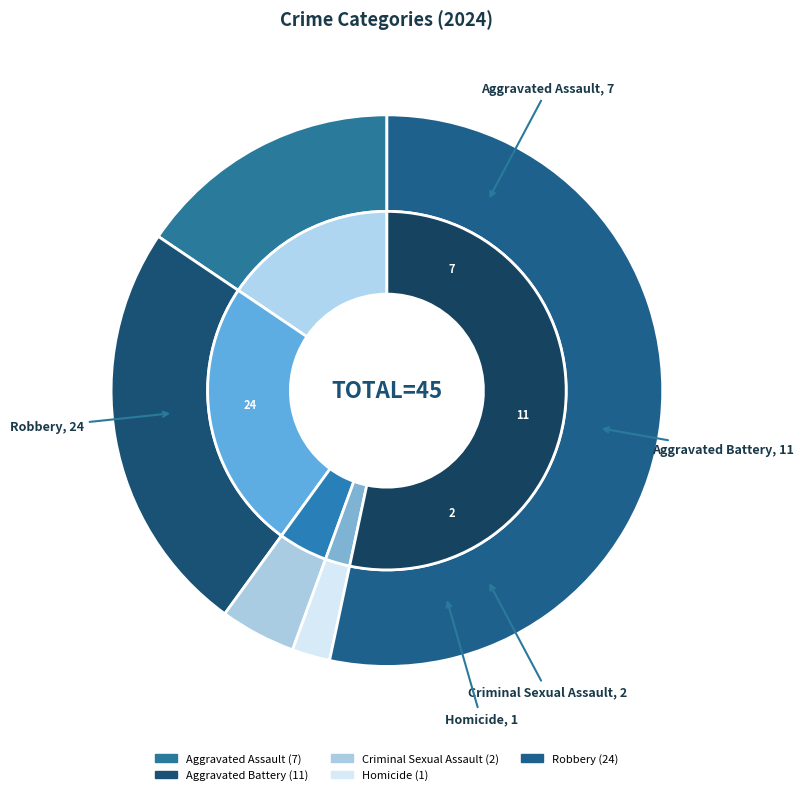

Is there a majority slice in this chart?

Yes